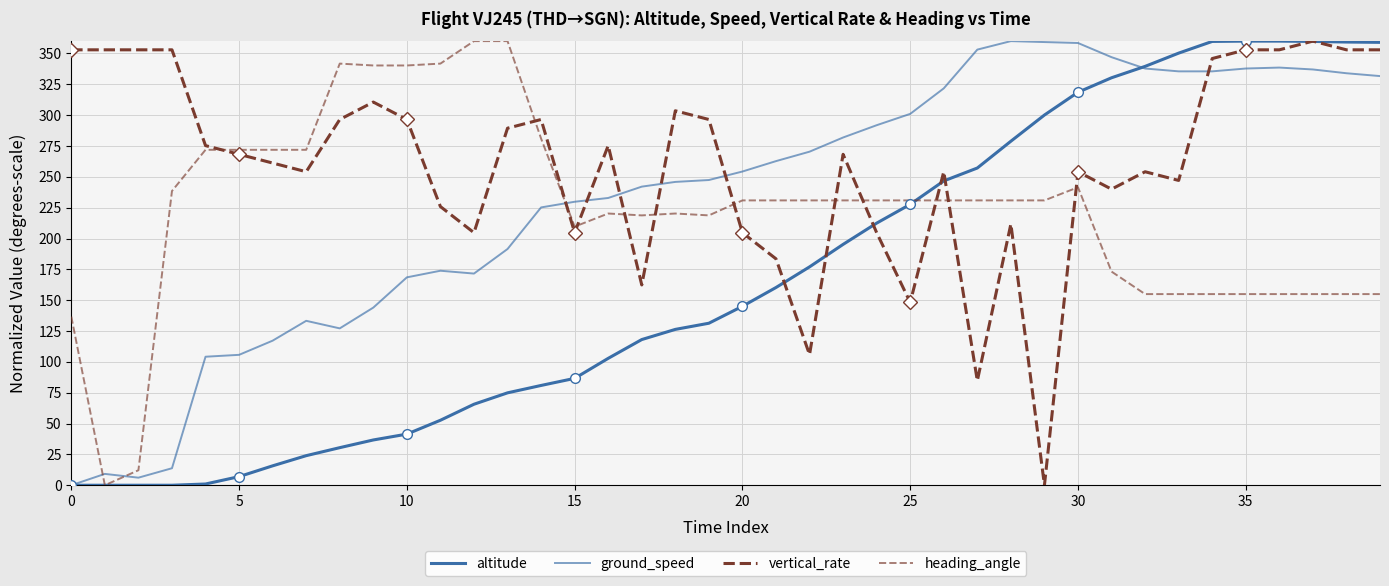

Where is altitude nearest to the value 180?

22